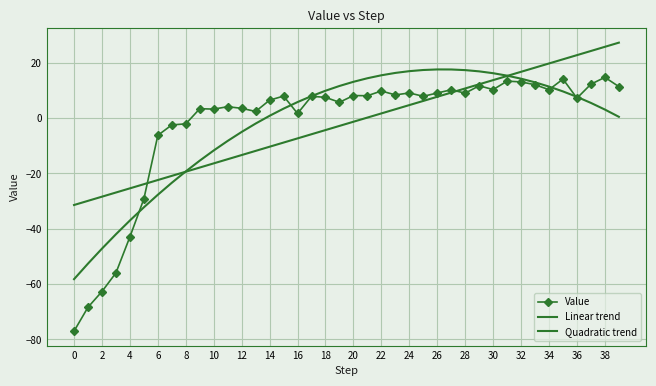

Count the number of data series in this chart.

3